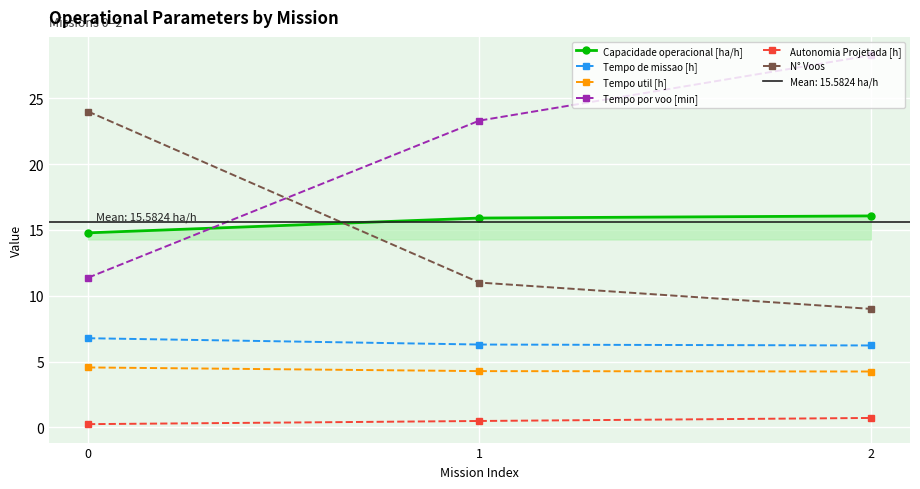

What is the difference between the maximum and minimum values in the Tempo por voo [min] series?

16.9